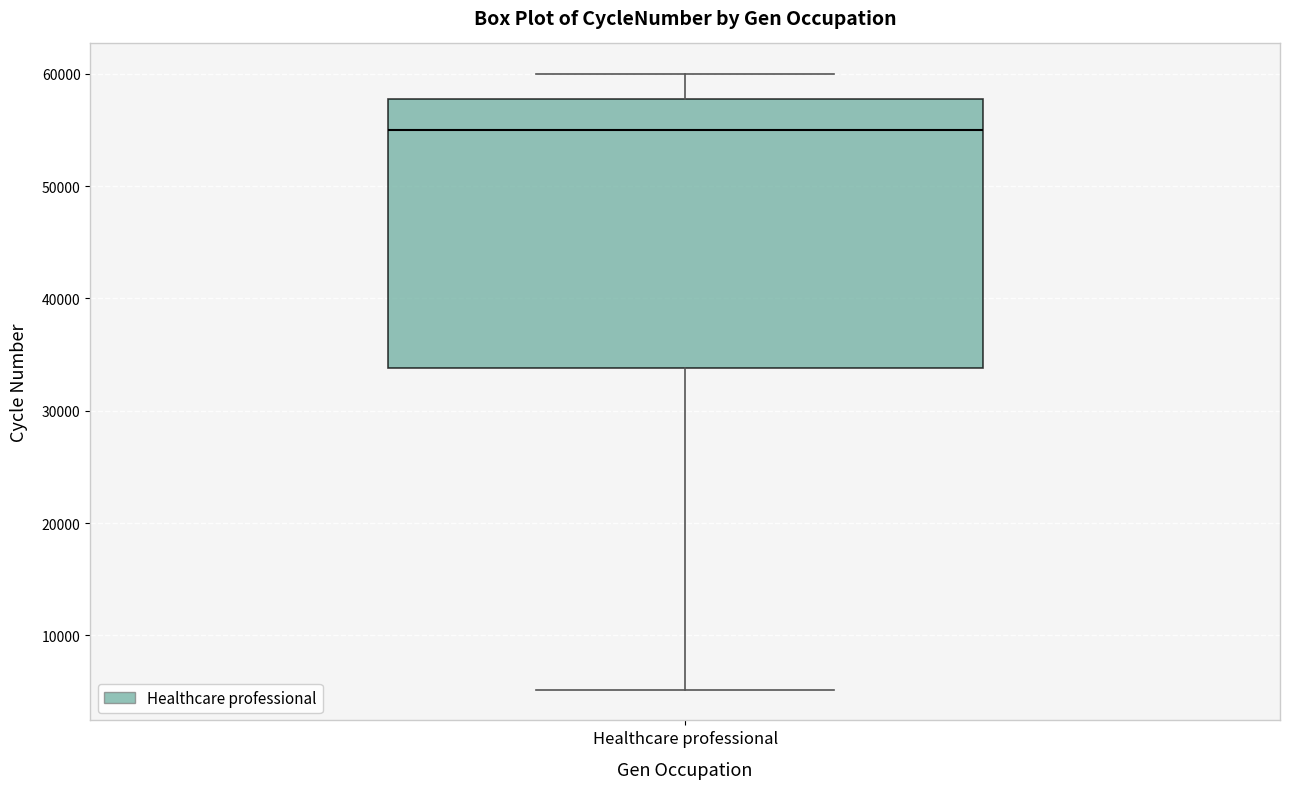

Transcribe this box plot: give where the median line is, the range the box spans, and where the two whiskers end, as read against the y-axis. The values are not printed on the chart, so give them approximately, as read against the axis.

median 55000, box 34000 to 58000, whiskers 5000 to 60000